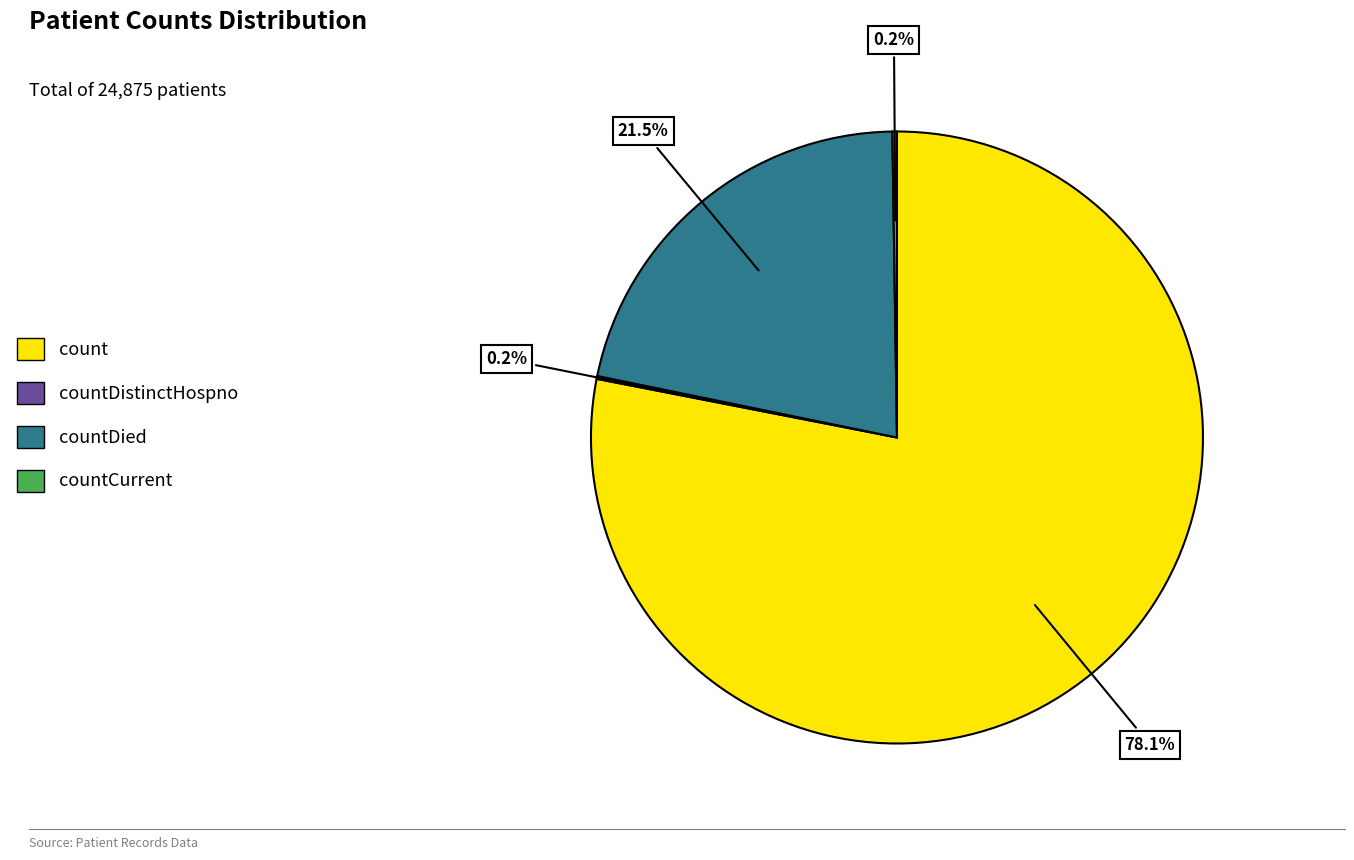

How much of the chart is everything except count?

21.9%